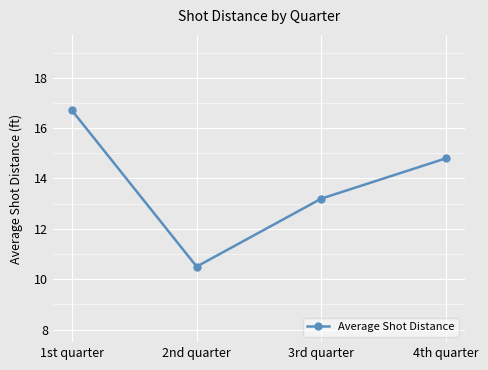

True or false: the data shows 14.6 at 2nd quarter.

False